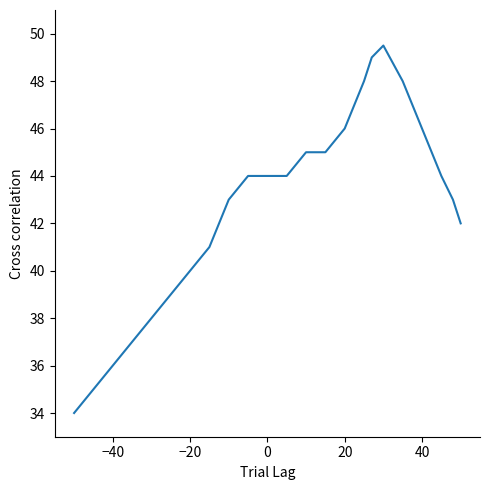

What is the smallest value displayed?

34.0